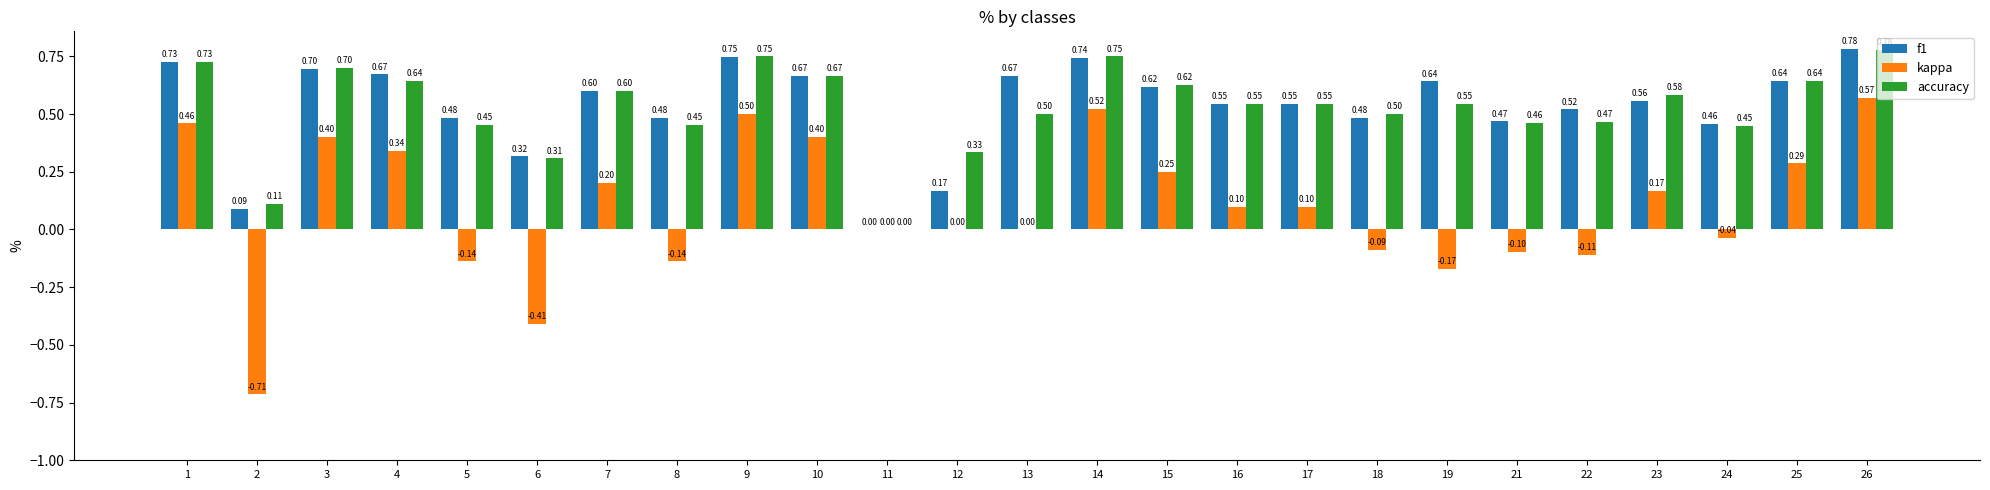

How many series are shown in this chart?

3